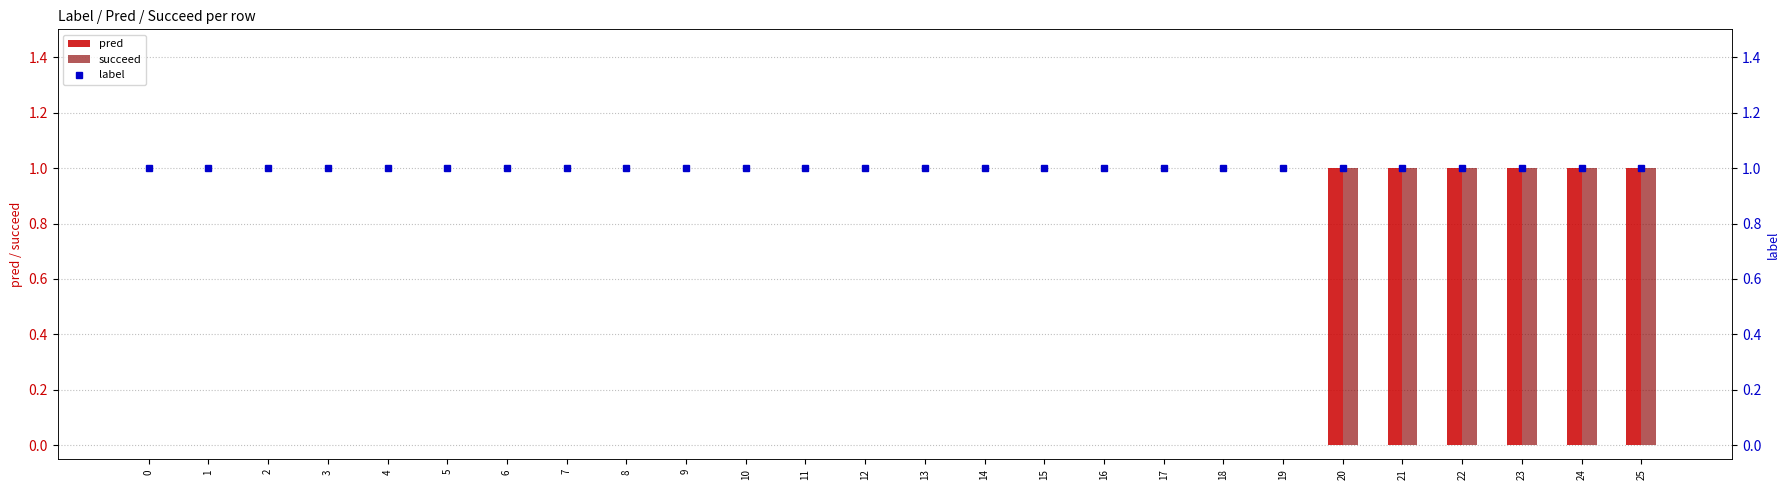

What are all the series names shown in the legend?

pred, succeed, label